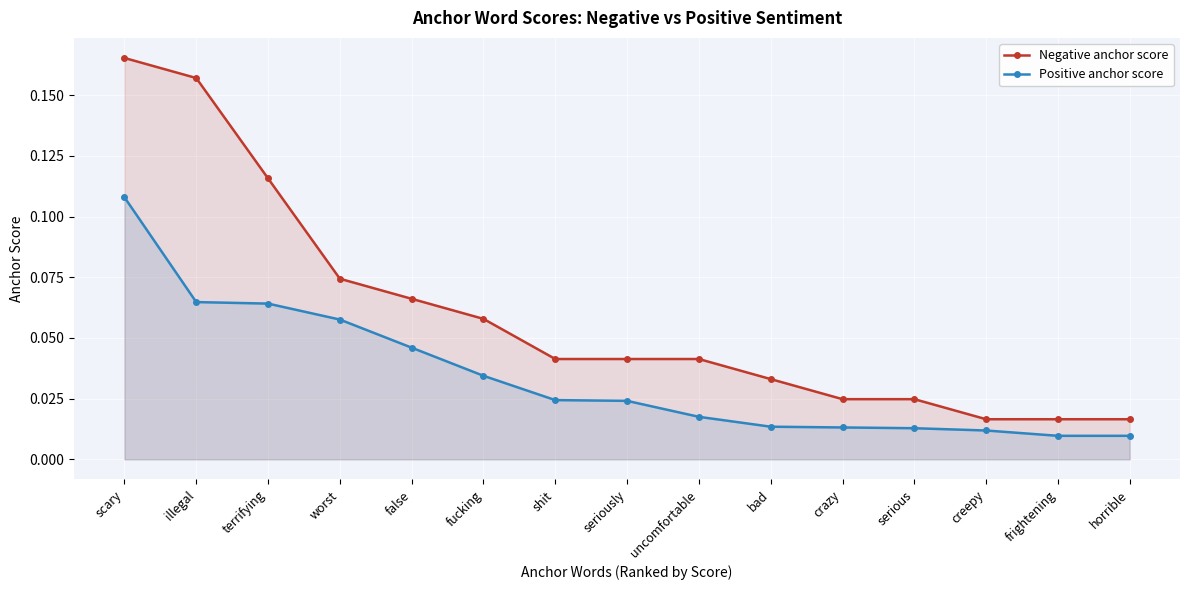

What value does the Positive anchor score series have at scary?

0.1